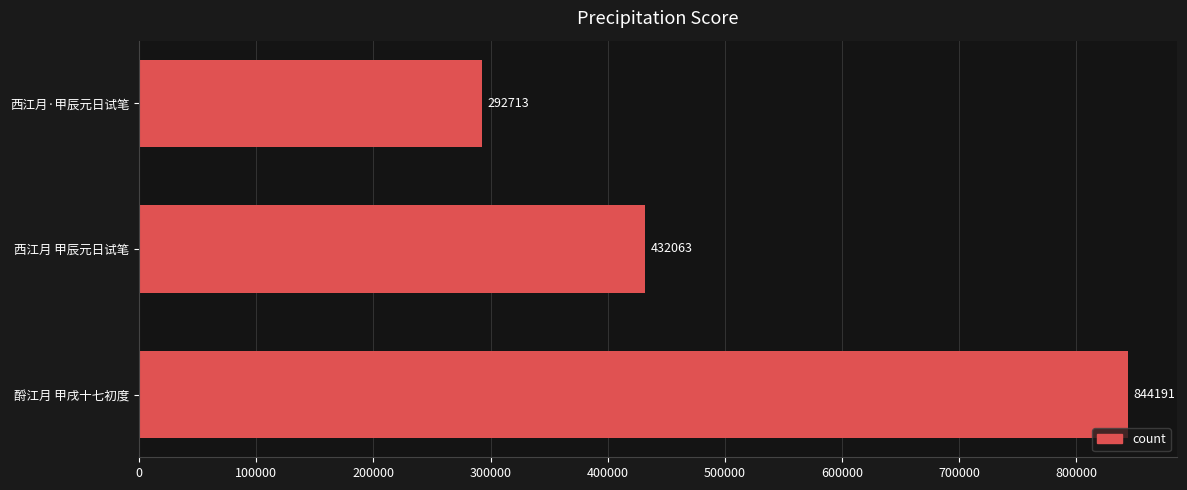

What is the difference between the values at 西江月 甲辰元日试笔 and 西江月·甲辰元日试笔?

139350